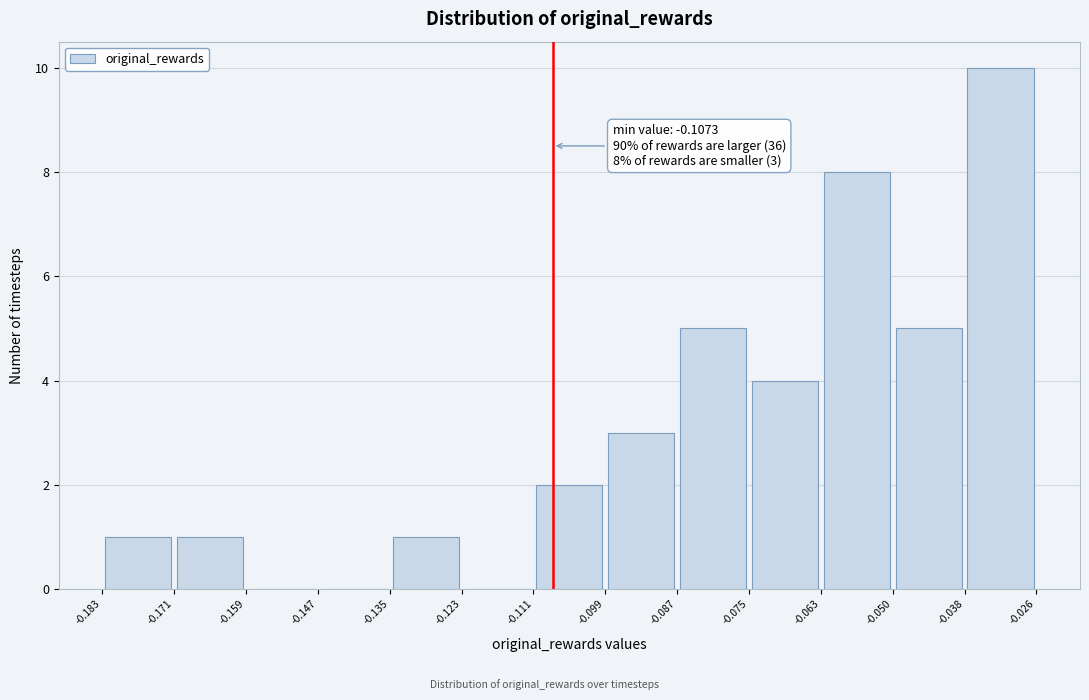

Over which range of the x-axis is the bar tallest?

-0.038 to -0.026